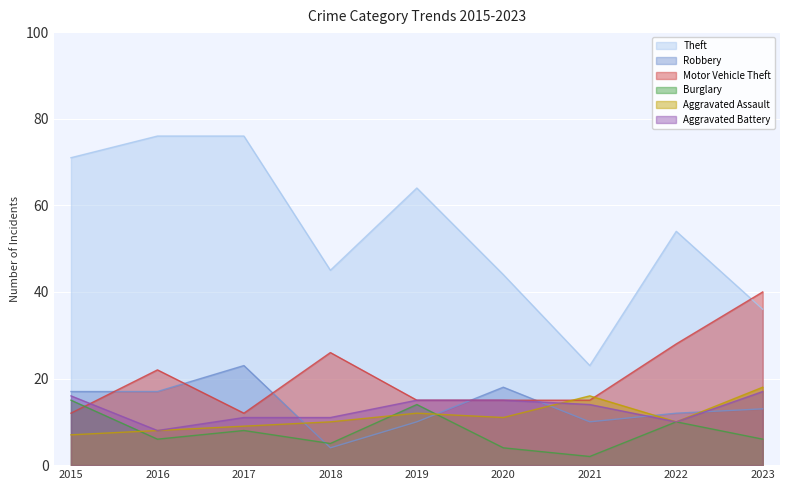

True or false: Robbery has a value of 10 at 2019.

True